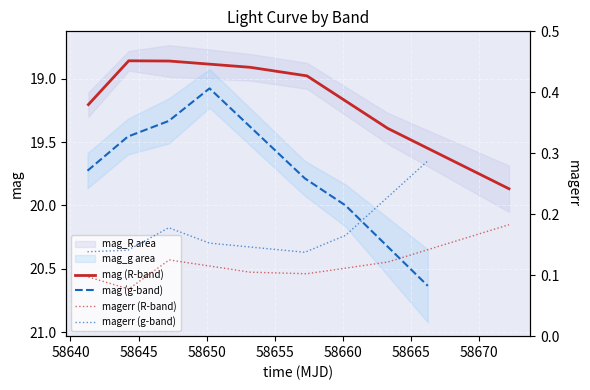

True or false: magerr (g-band) and mag (g-band) cross at least once.

False